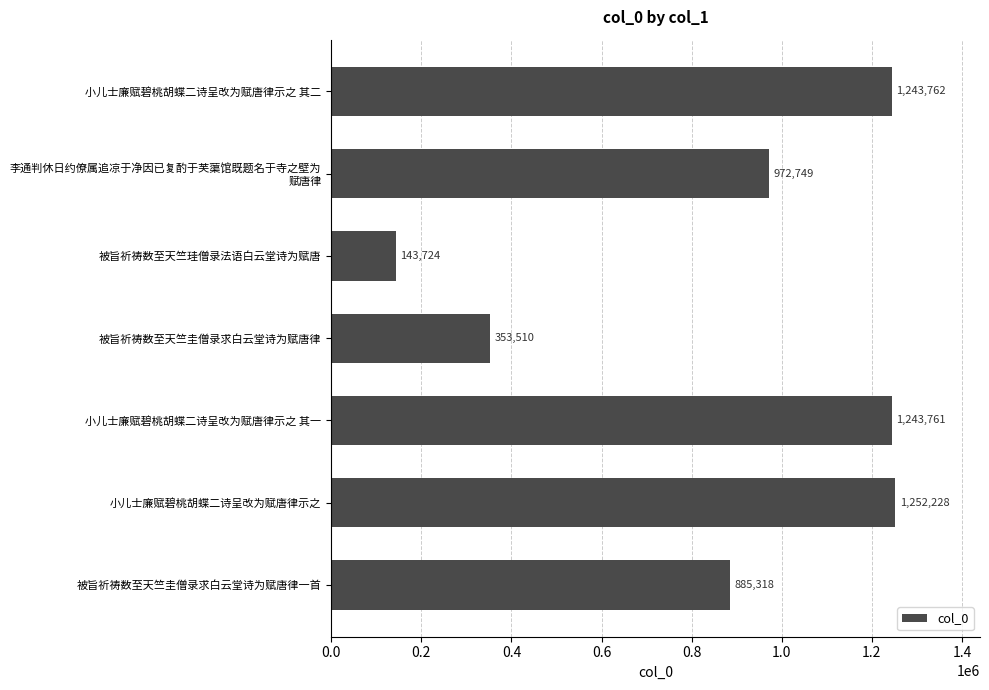

Reading top to bottom, extract all data points from this chart.

1243762	972749	143724	353510	1243761	1252228	885318